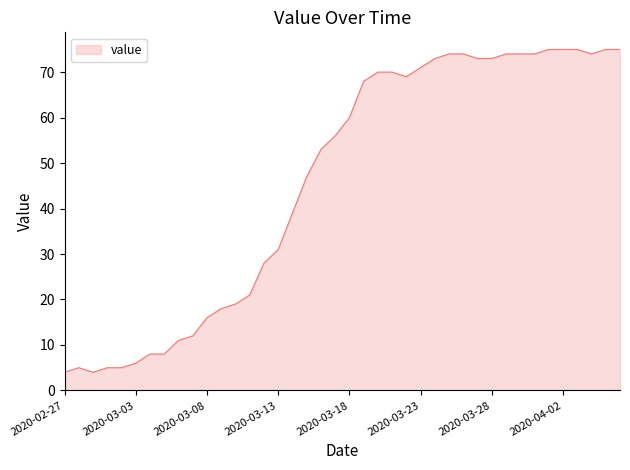

What is the minimum value shown in the chart?

4